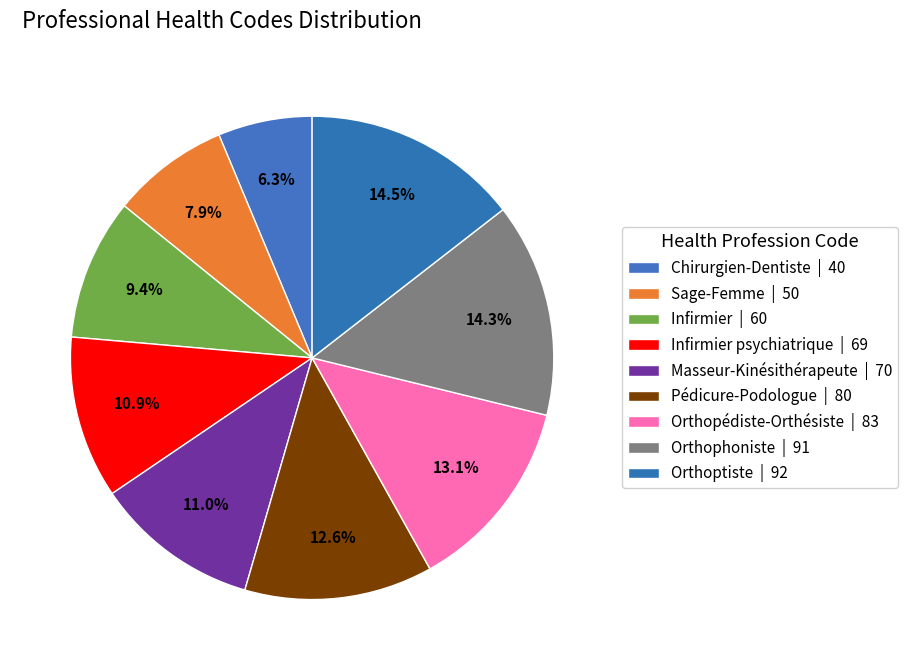

Which slice is the largest?

Orthoptiste